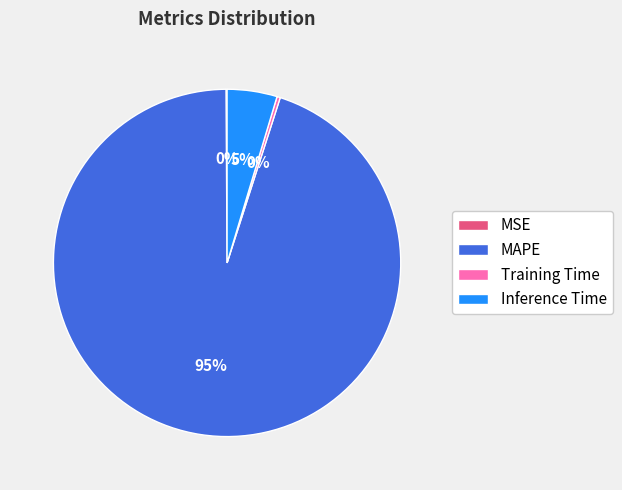

Is there a majority slice in this chart?

Yes